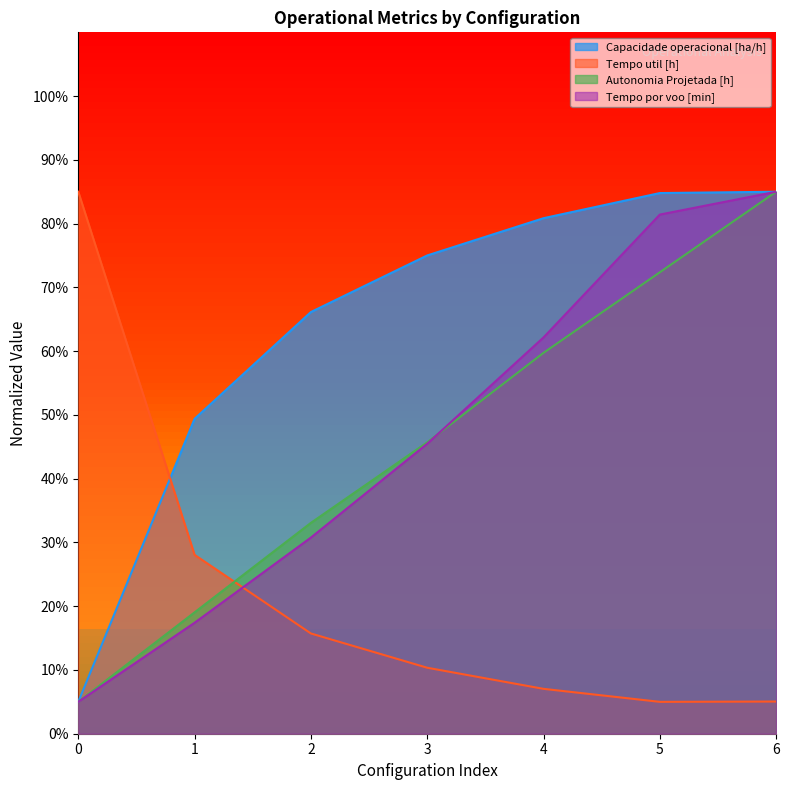

Where is Capacidade operacional [ha/h] nearest to the value 45?

1